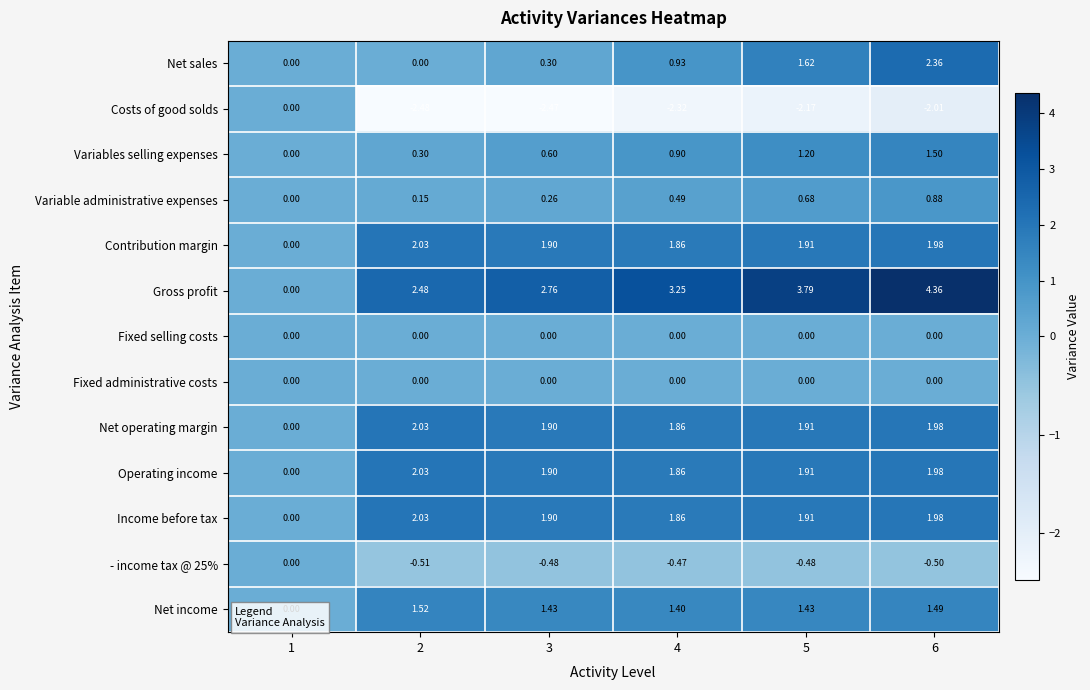

Is the value of Variables selling expenses at 4 greater than the value of Operating income at 4?

No